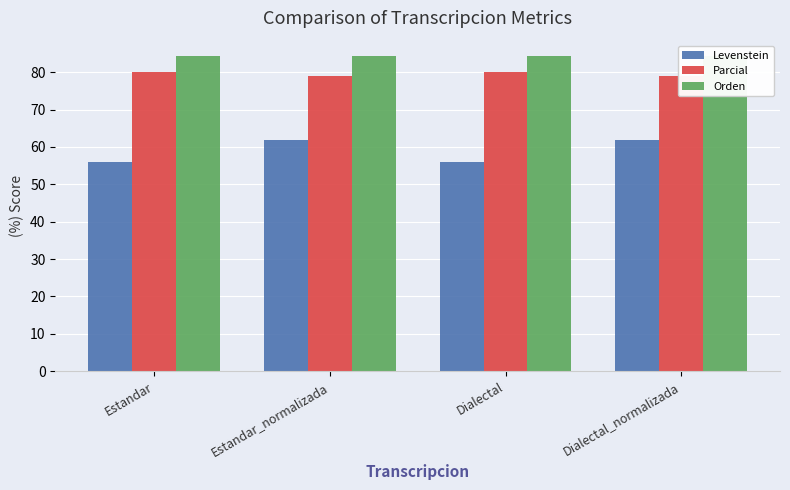

What is the value of the Orden bar at the 4th from the left?

84.2